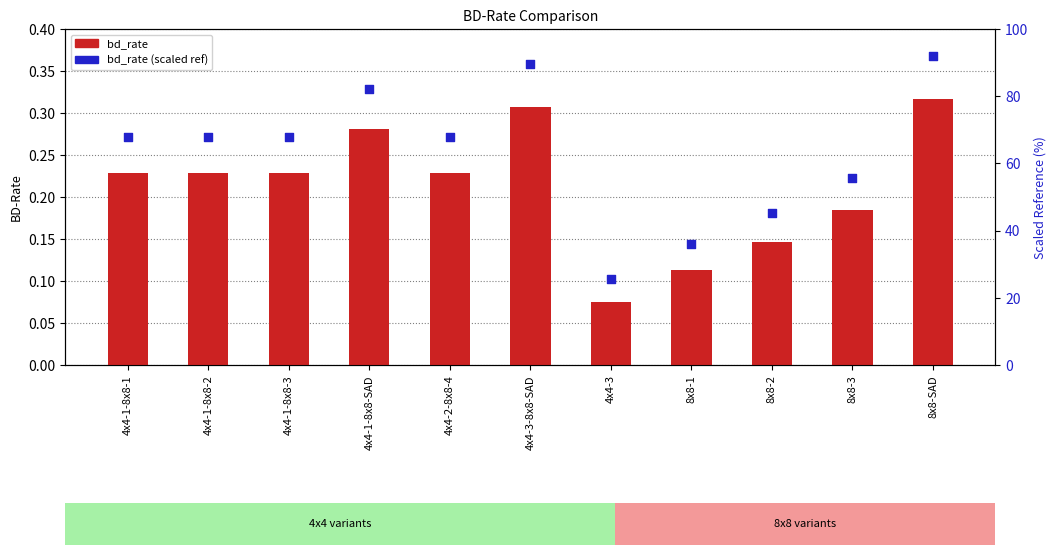

What are all the series names shown in the legend?

bd_rate, bd_rate (scaled ref)